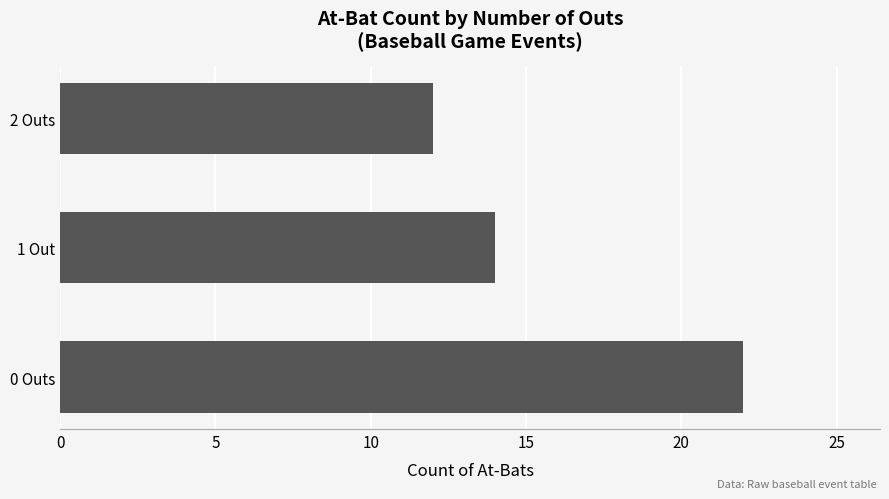

List the labels in order of value, largest first.

0 Outs, 1 Out, 2 Outs